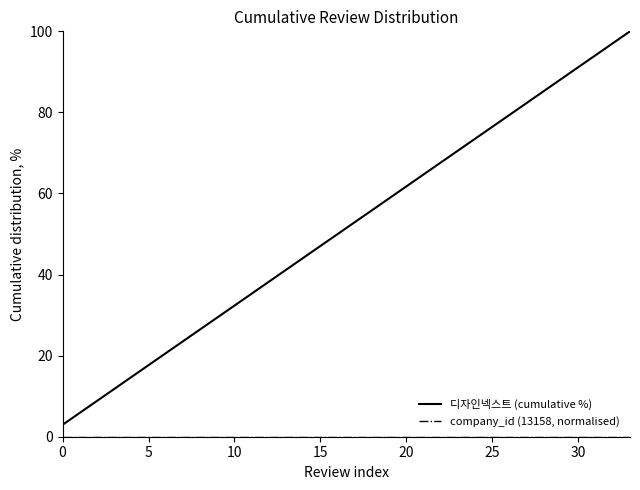

How many lines are shown in the chart?

2